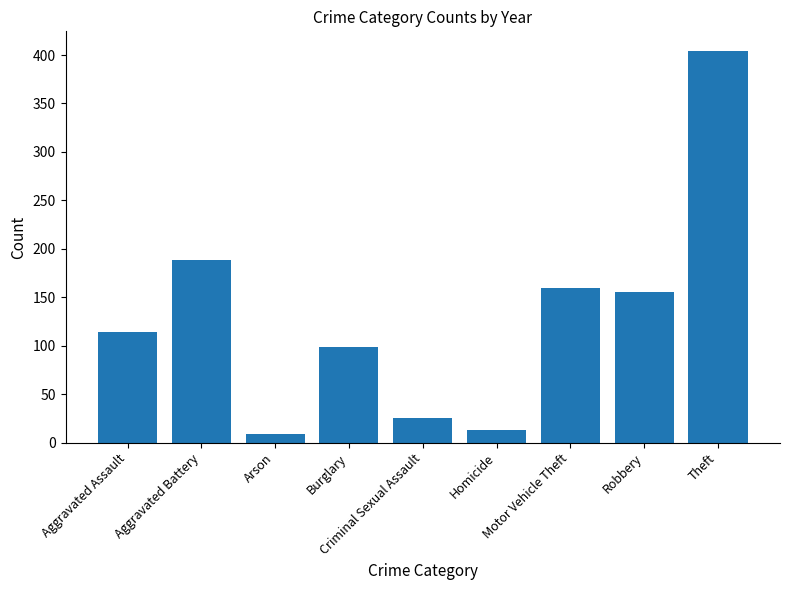

What is the greatest value displayed?

404.2